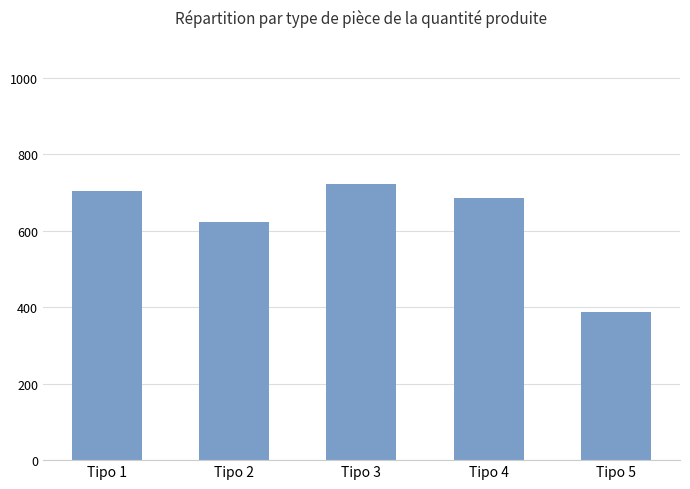

The chart shows a value of 1103 at Tipo 1. True or false?

False